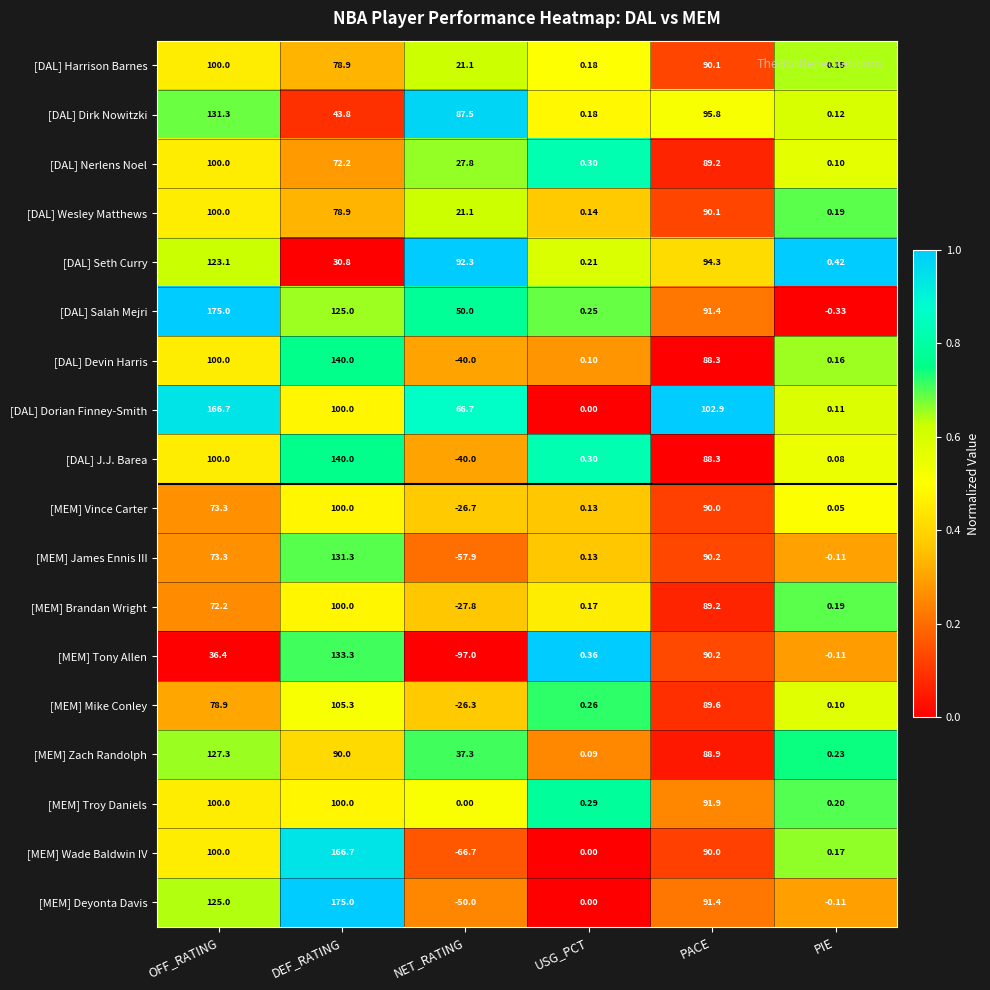

Rank the categories by [DAL] Seth Curry value from highest to lowest.

OFF_RATING, PACE, NET_RATING, DEF_RATING, PIE, USG_PCT